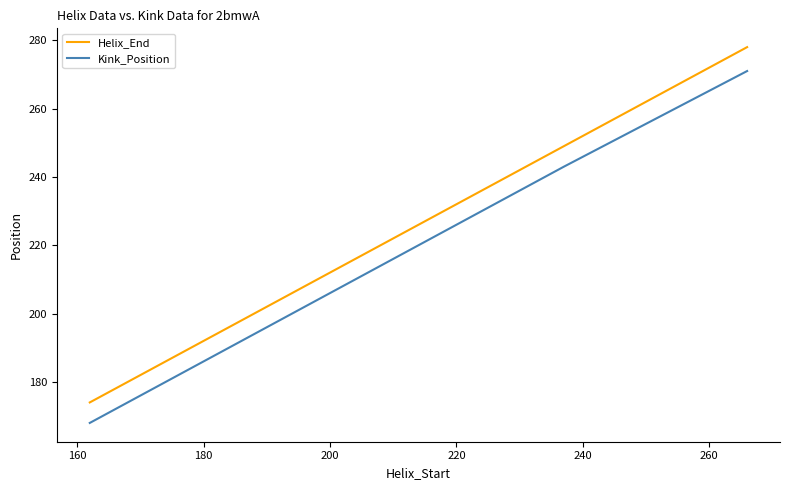

What is the difference between the maximum and minimum values in the Kink_Position series?

103